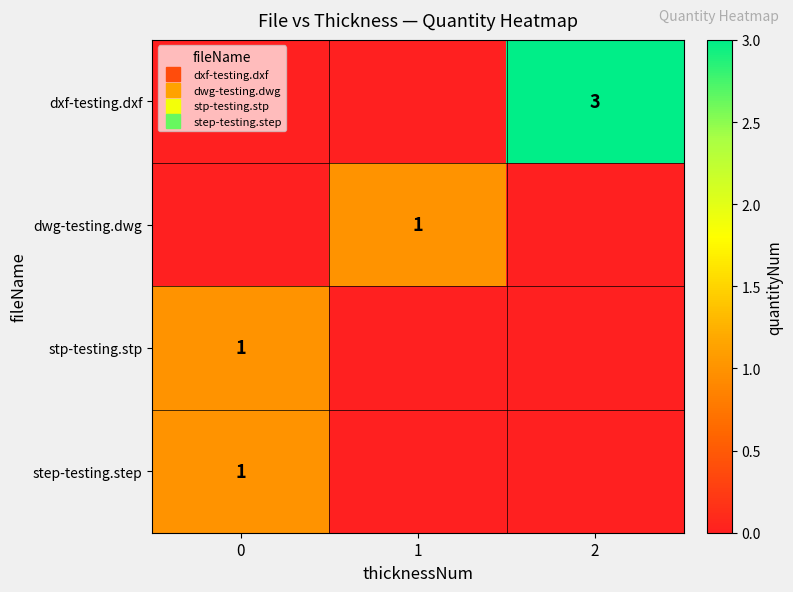

Reading left to right, list all the values displayed in this chart.

row_0: 0=0	1=0	2=3
row_1: 0=0	1=1	2=0
row_2: 0=1	1=0	2=0
row_3: 0=1	1=0	2=0